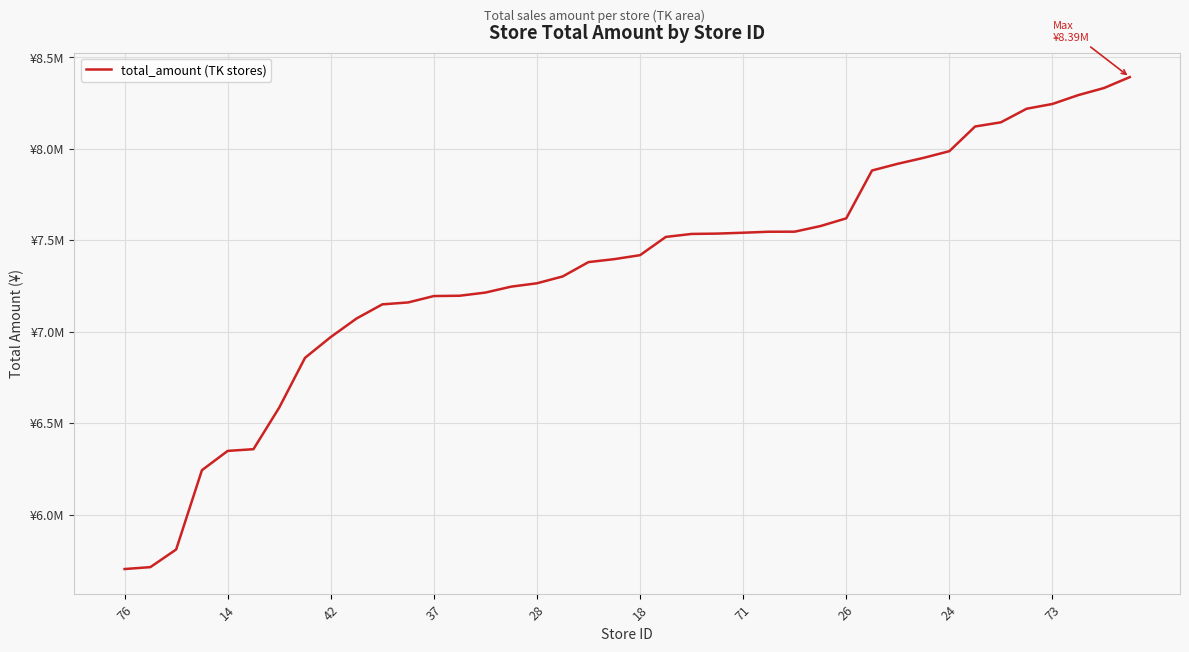

What is the average value?

7337041